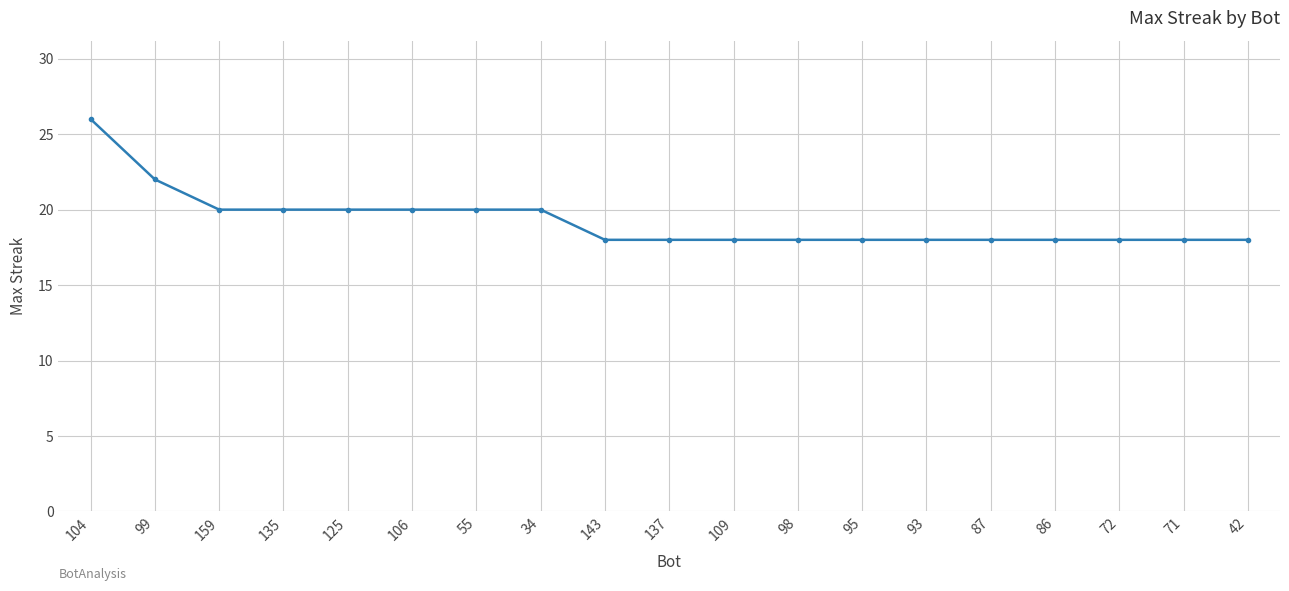

How many categories are shown in the chart?

19